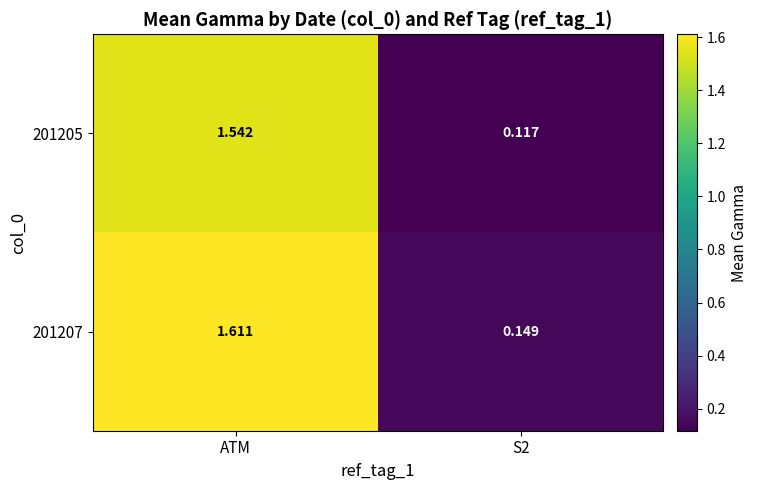

List the series in order of their overall mean, lowest first.

201205, 201207